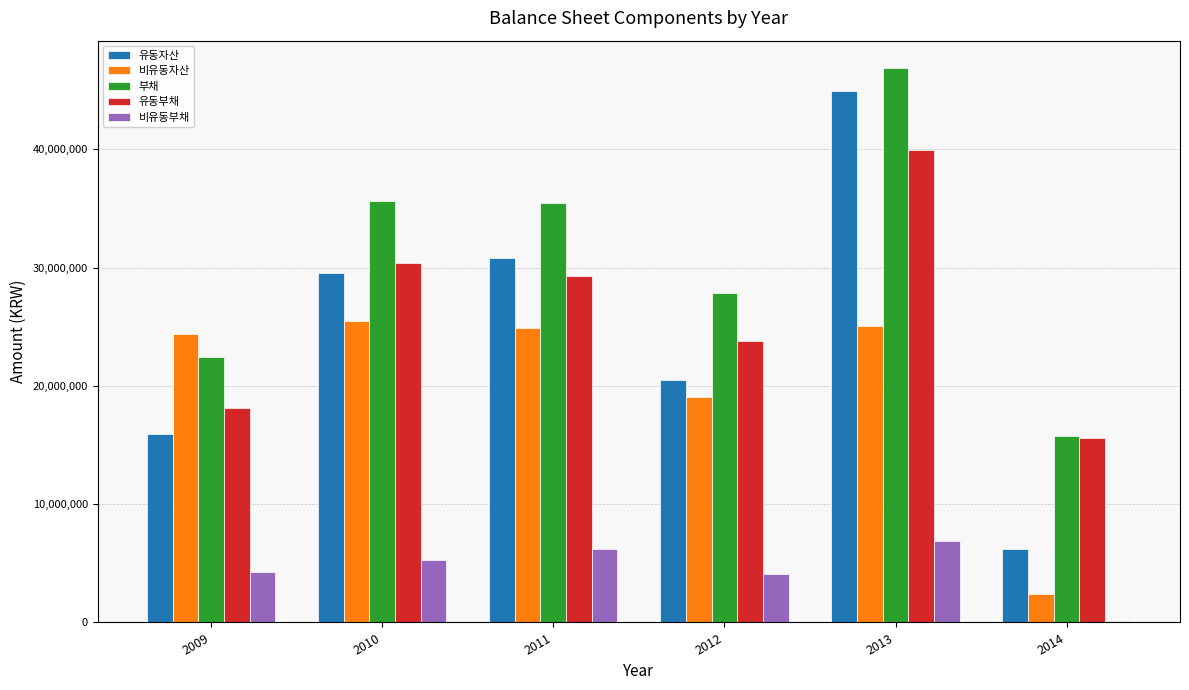

The 유동부채 series shows 30388432 at 2010. True or false?

True